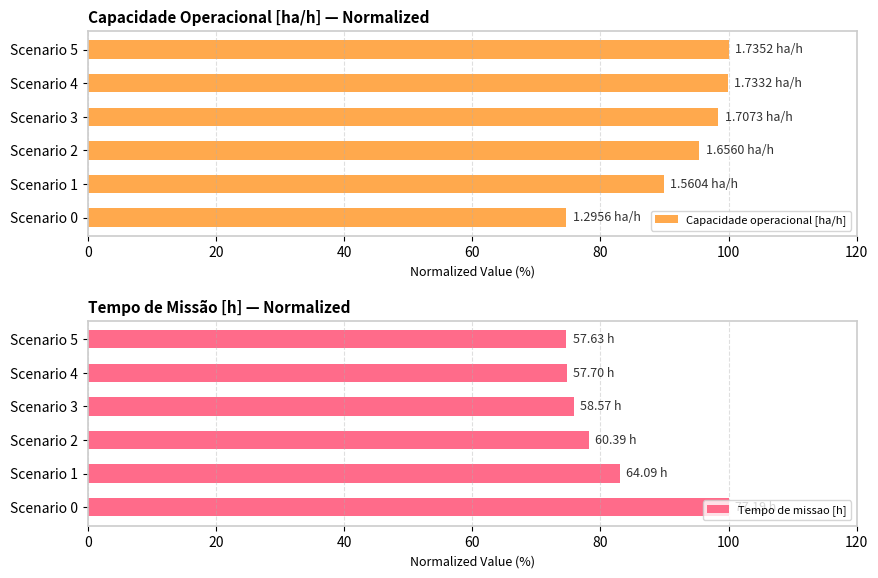

What value does the Tempo de missao [h] series have at Scenario 4?

74.8